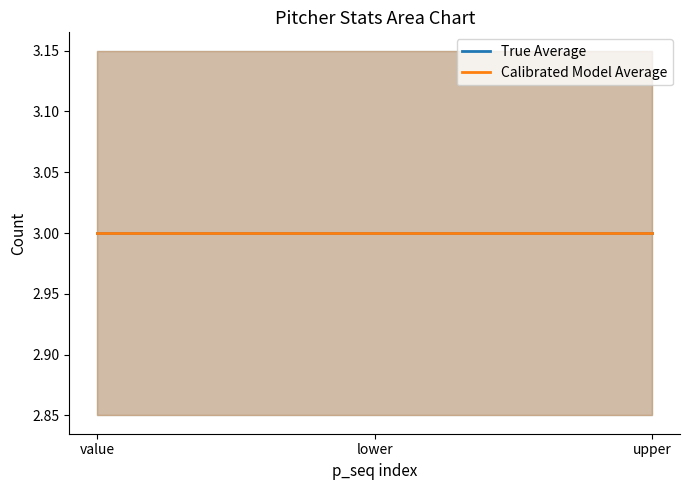

At how many categories does at least one series exceed 2?

3